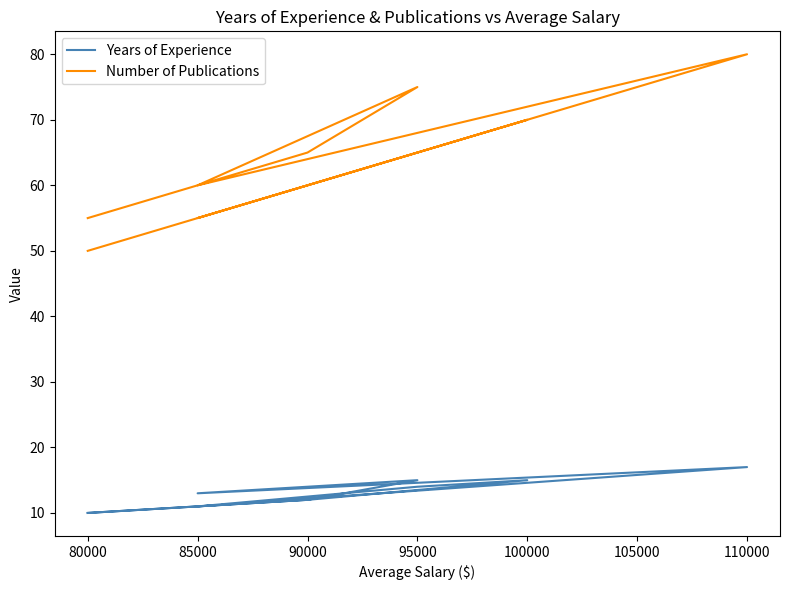

What is the label of the 3rd point from the right?

95000